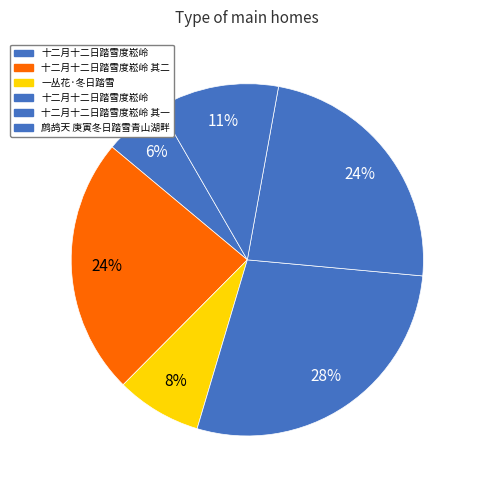

How many slices are in this pie chart?

6